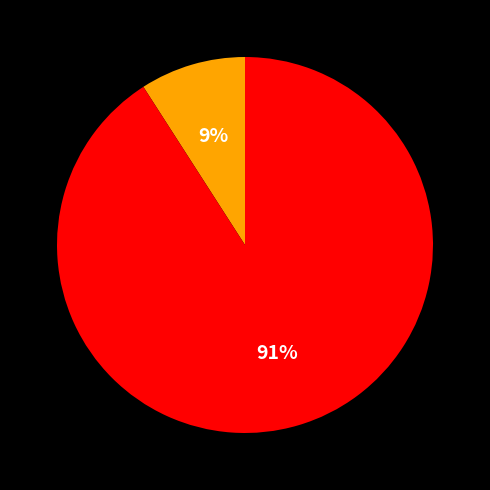

Count the number of slices in the pie.

2